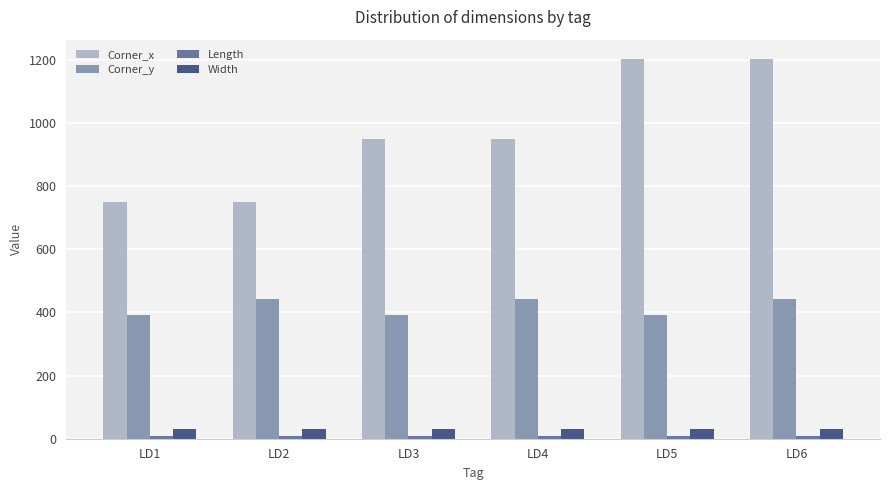

What is the greatest value displayed?

1202.8